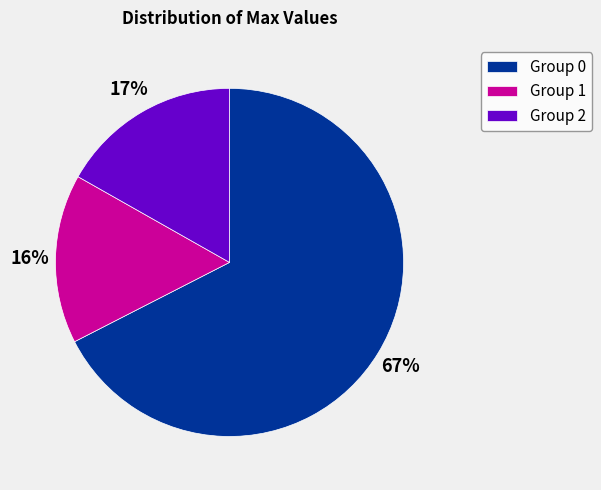

How many segments does this pie chart have?

3